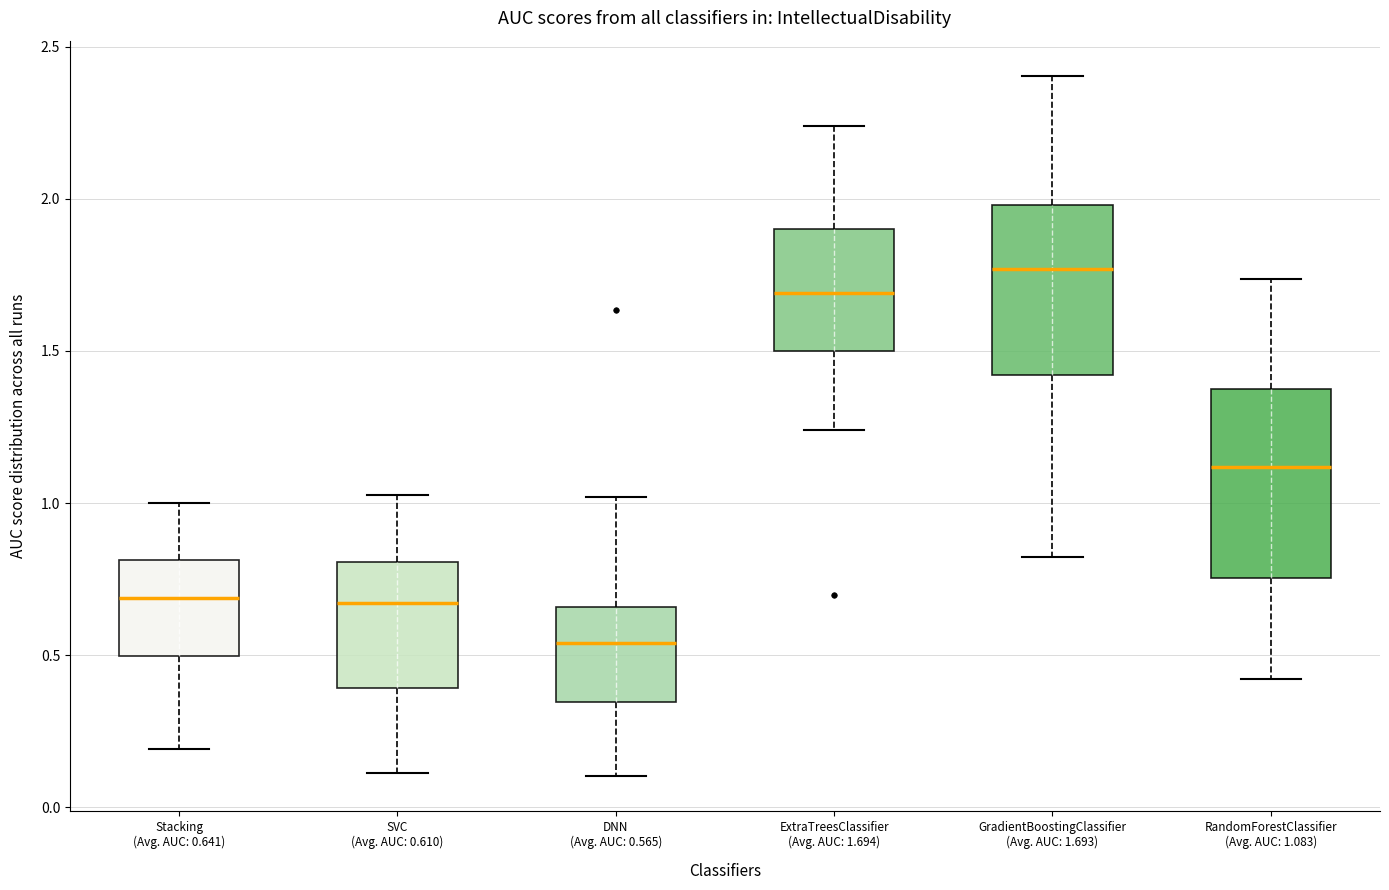

Which box's median line is the lowest?

DNN (Avg. AUC: 0.565)